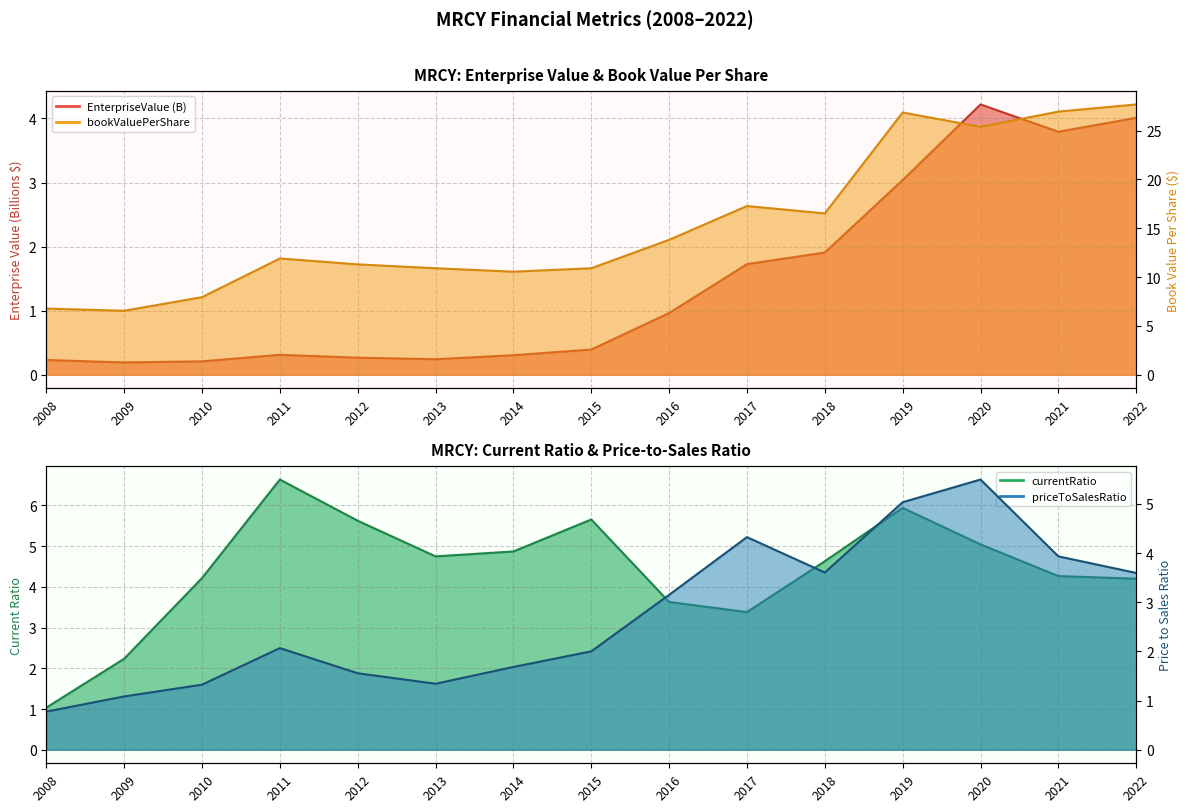

Reading left to right, extract all data points from this chart.

EnterpriseValue: 2008=0.2	2009=0.2	2010=0.2	2011=0.3	2012=0.3	2013=0.2	2014=0.3	2015=0.4	2016=1.0	2017=1.7	2018=1.9	2019=3.0	2020=4.2	2021=3.8	2022=4.0
bookValuePerShare: 2008=6.8	2009=6.5	2010=7.9	2011=11.9	2012=11.3	2013=10.9	2014=10.6	2015=10.9	2016=13.8	2017=17.3	2018=16.5	2019=26.9	2020=25.4	2021=27.0	2022=27.7
currentRatio: 2008=1.0	2009=2.2	2010=4.2	2011=6.6	2012=5.6	2013=4.7	2014=4.9	2015=5.7	2016=3.6	2017=3.4	2018=4.6	2019=5.9	2020=5.0	2021=4.3	2022=4.2
priceToSalesRatio: 2008=0.8	2009=1.1	2010=1.3	2011=2.1	2012=1.6	2013=1.3	2014=1.7	2015=2.0	2016=3.2	2017=4.3	2018=3.6	2019=5.0	2020=5.5	2021=3.9	2022=3.6